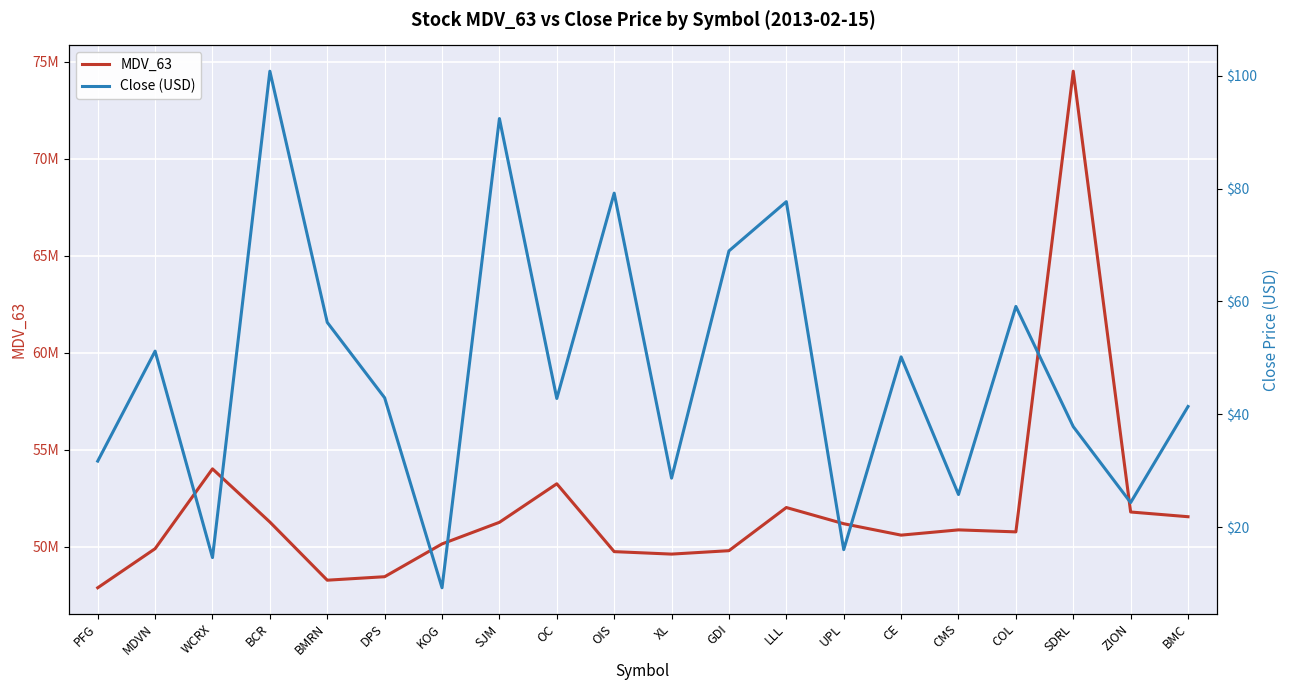

Between PFG and XL, which series saw the biggest shift?

MDV_63